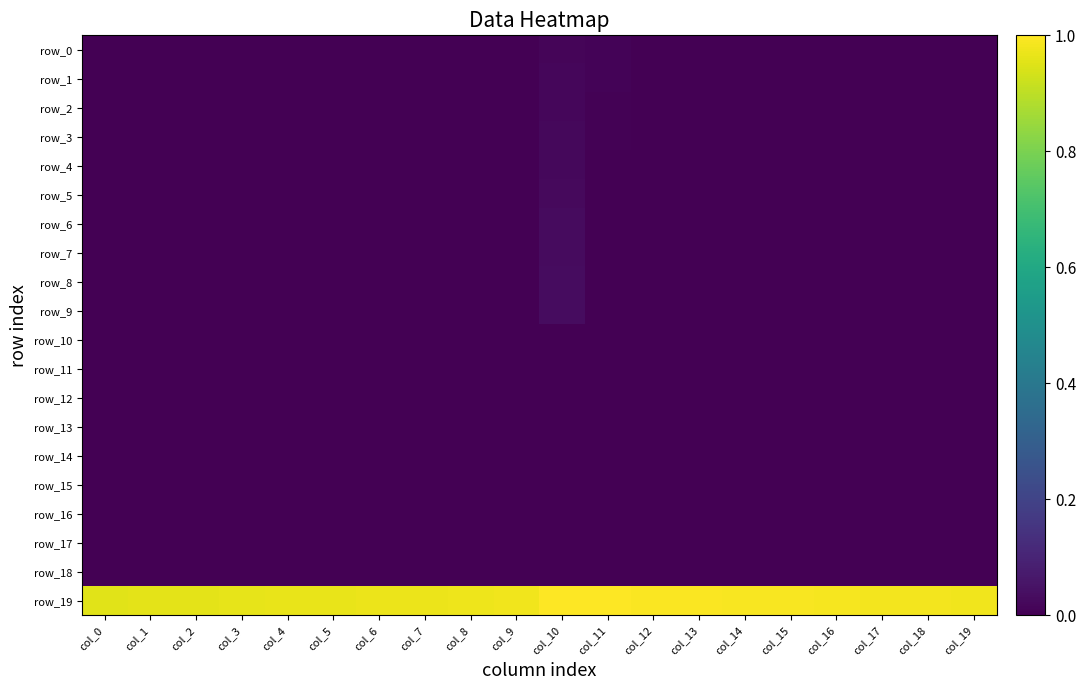

At how many categories does at least one series exceed 0?

20